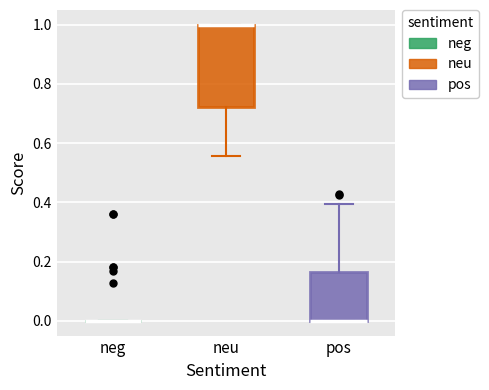

Where is the lower edge of the box for neu on the y-axis? The values are not printed on the chart, so give them approximately, as read against the axis.

0.72